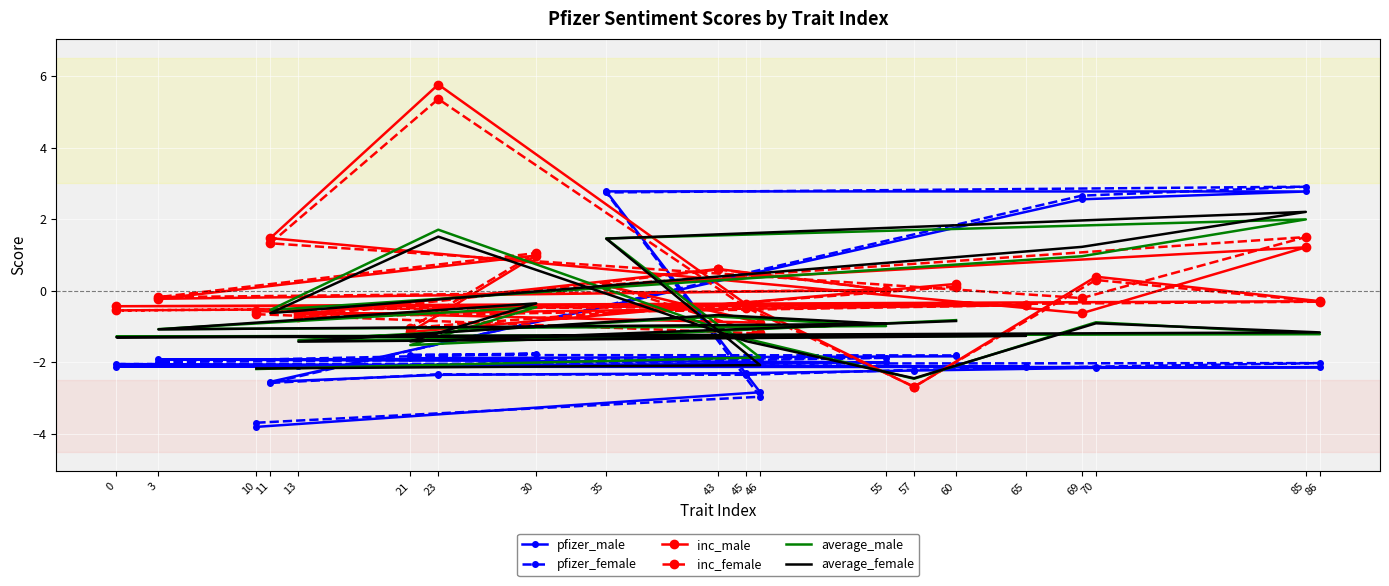

What is the total value across all series at 21?

-8.8